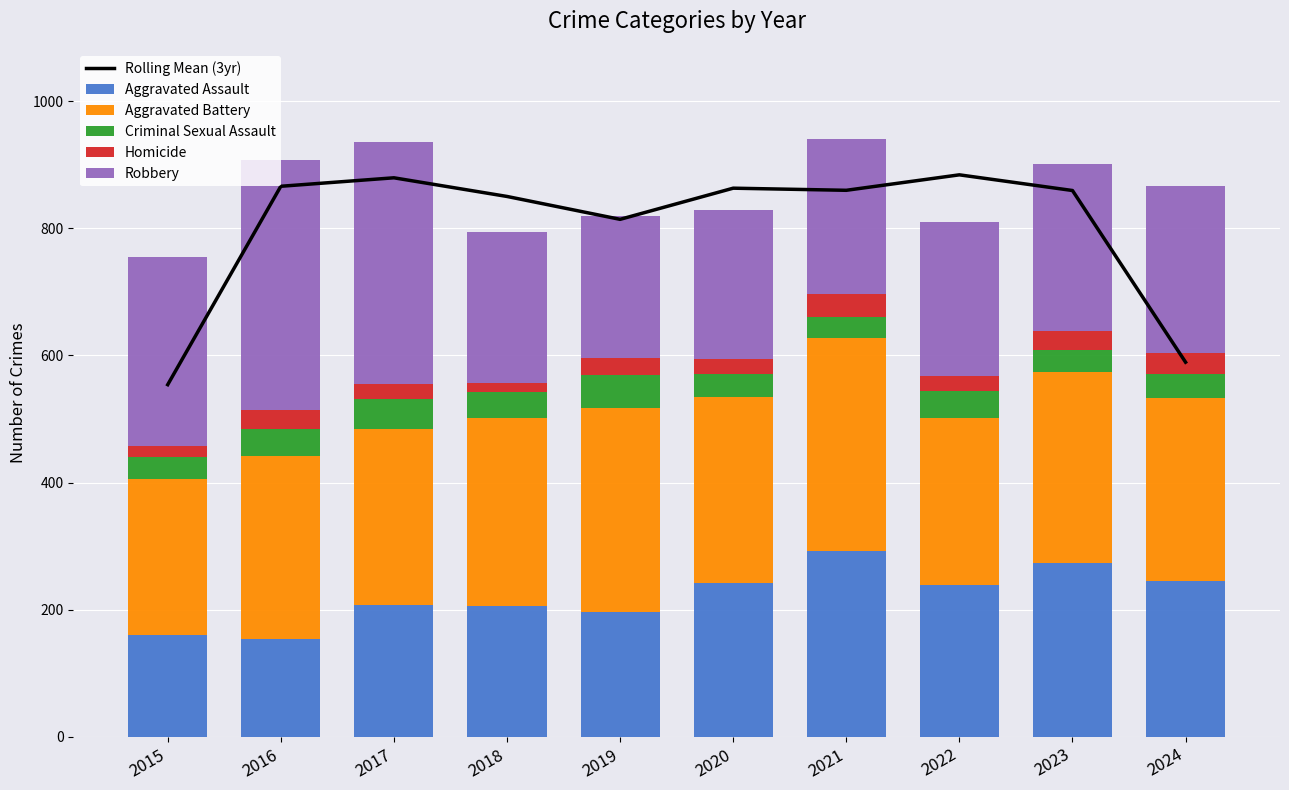

Read the Criminal Sexual Assault value at 2018.

40.0